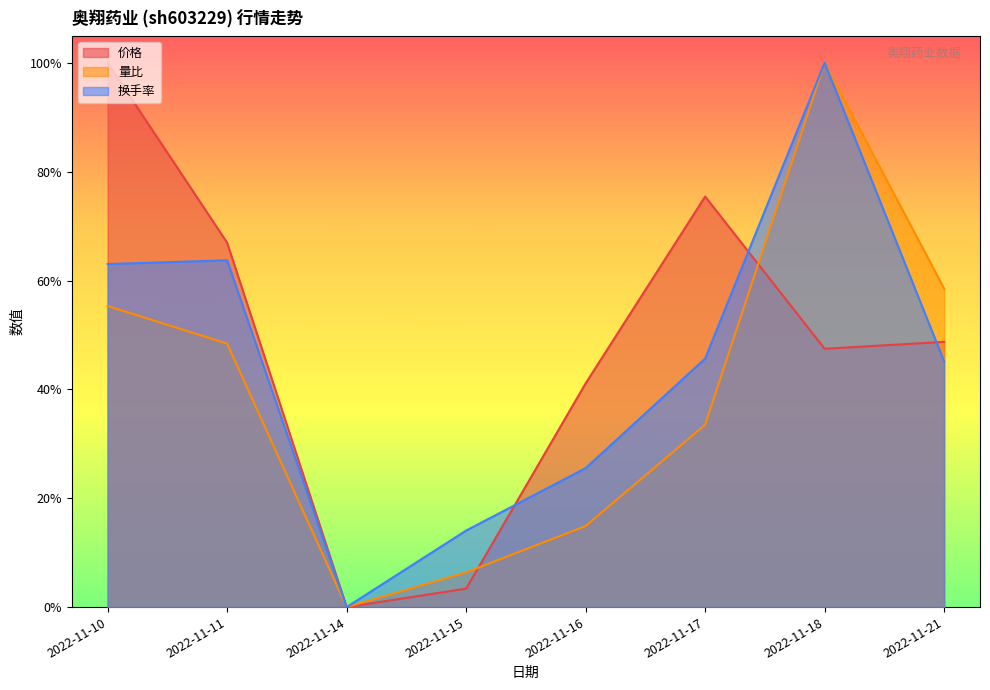

Which has a higher value, 2022-11-16 or 2022-11-11?

2022-11-11